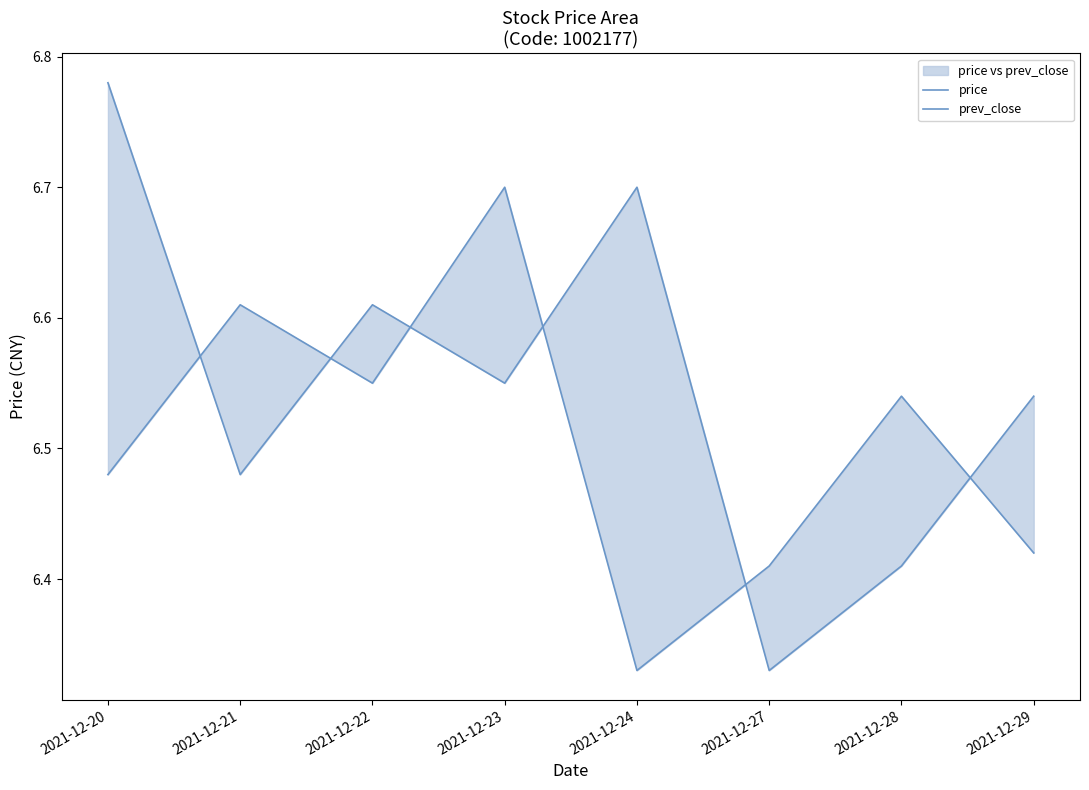

The value of prev_close at 2021-12-28 is 6.4. True or false?

True